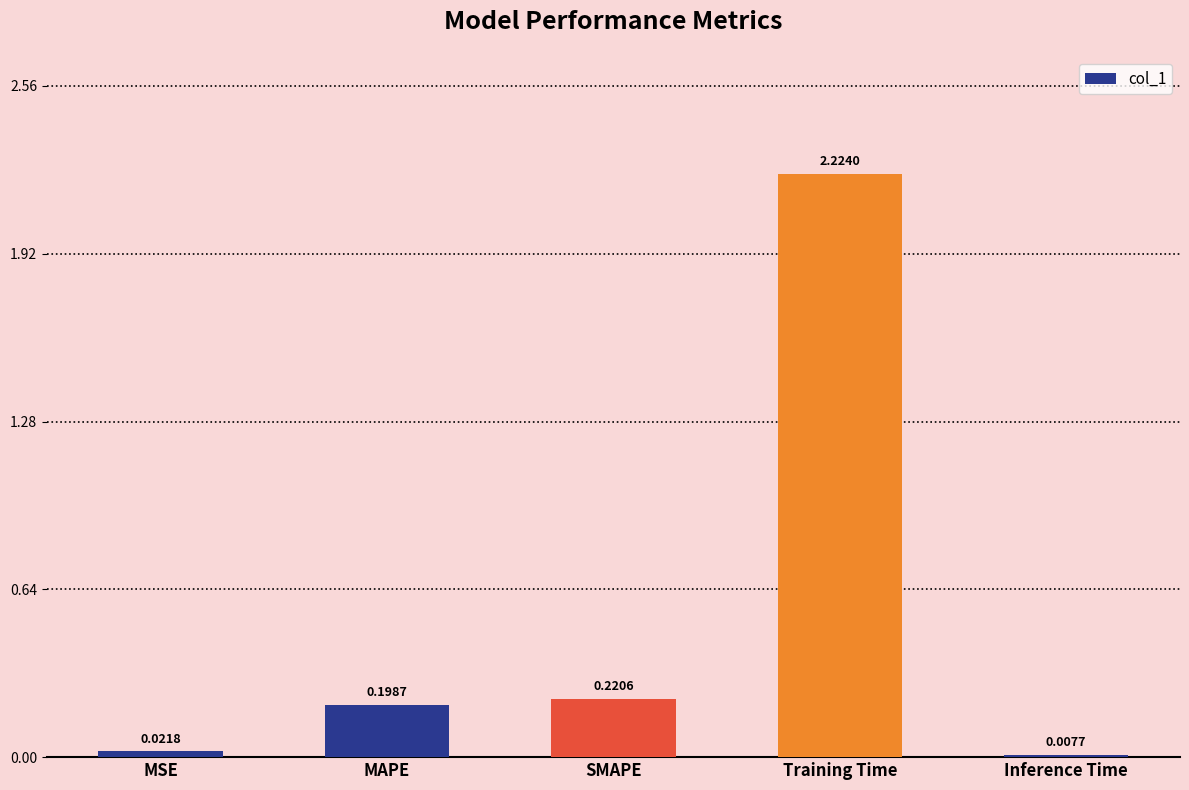

What is the sum of all values?

2.7